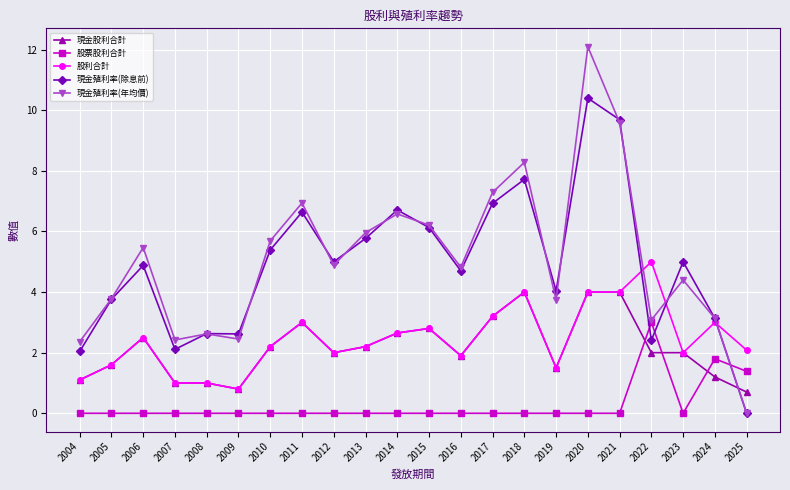

Which series has the largest total across all categories?

現金殖利率(年均價)